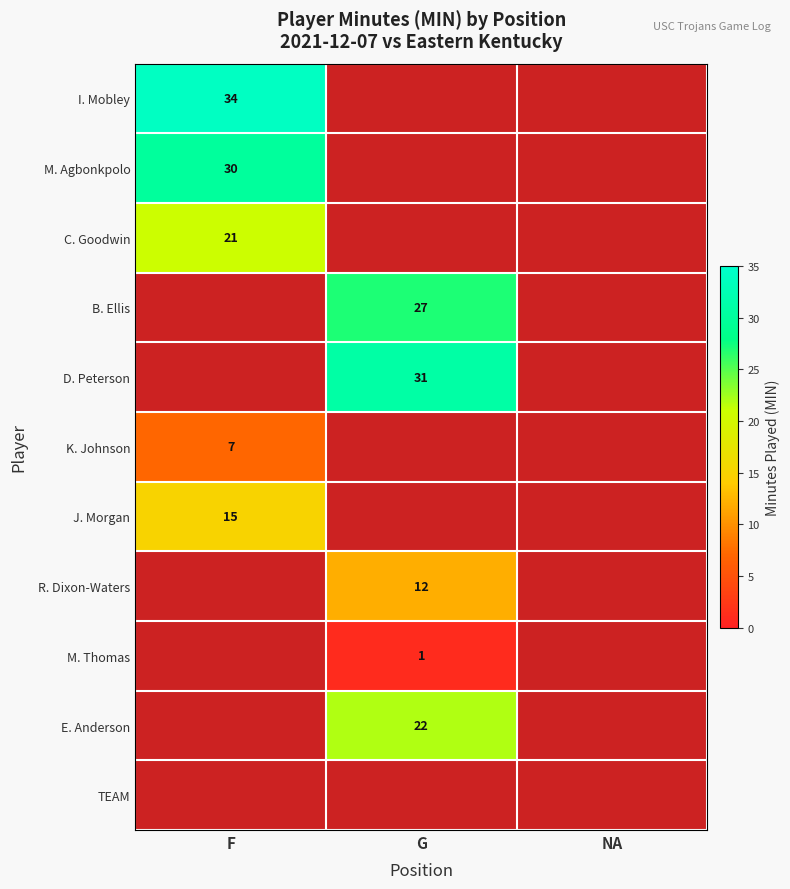

Which label corresponds to the largest value in the chart?

F